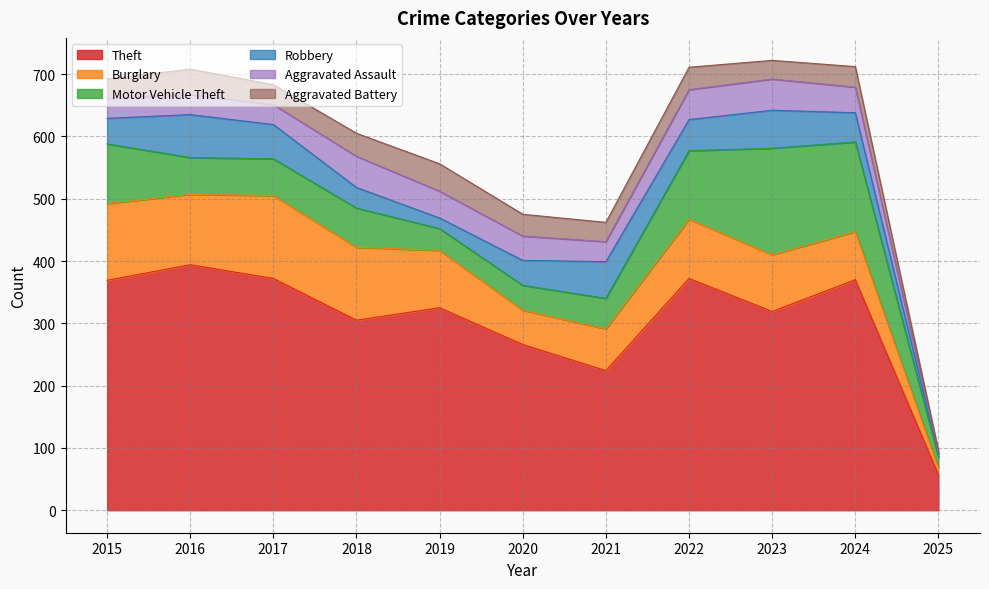

What is the value of the Aggravated Assault point at the 8th from the left?

48